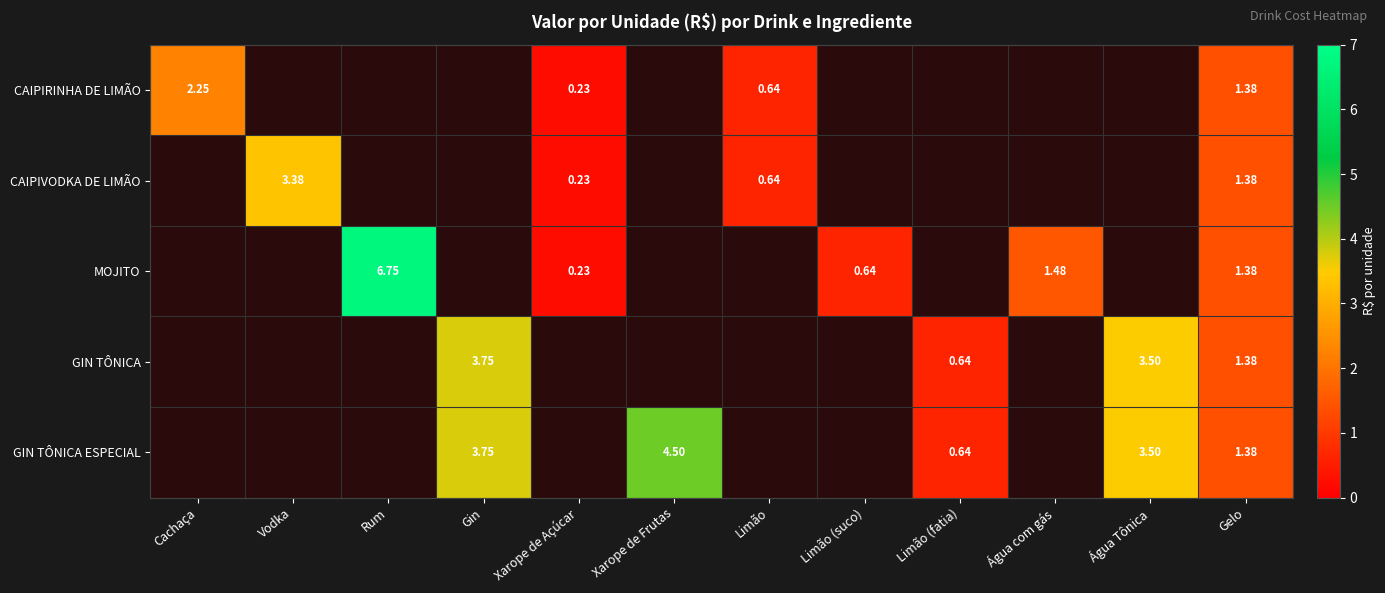

Is it true that CAIPIRINHA DE LIMÃO equals 0.6 at Limão?

True